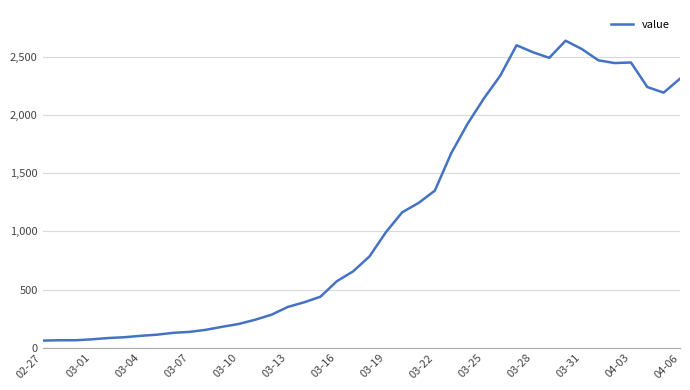

What is the greatest value displayed?

2638